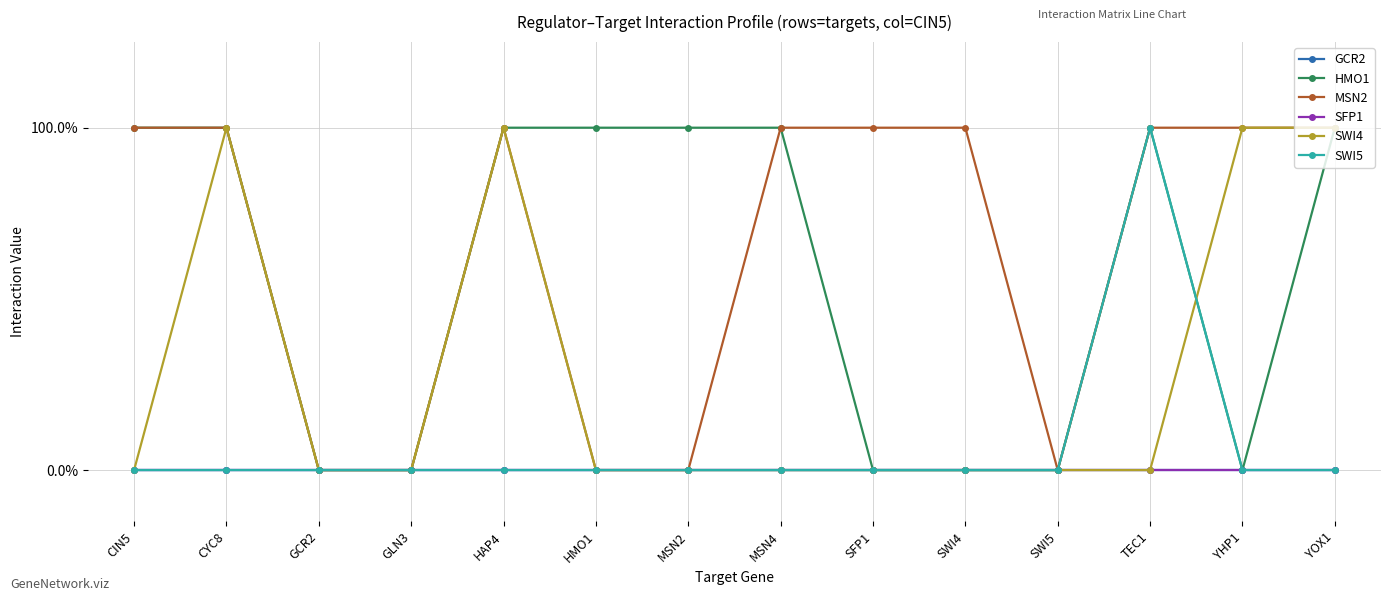

Does the chart have visible grid lines?

Yes